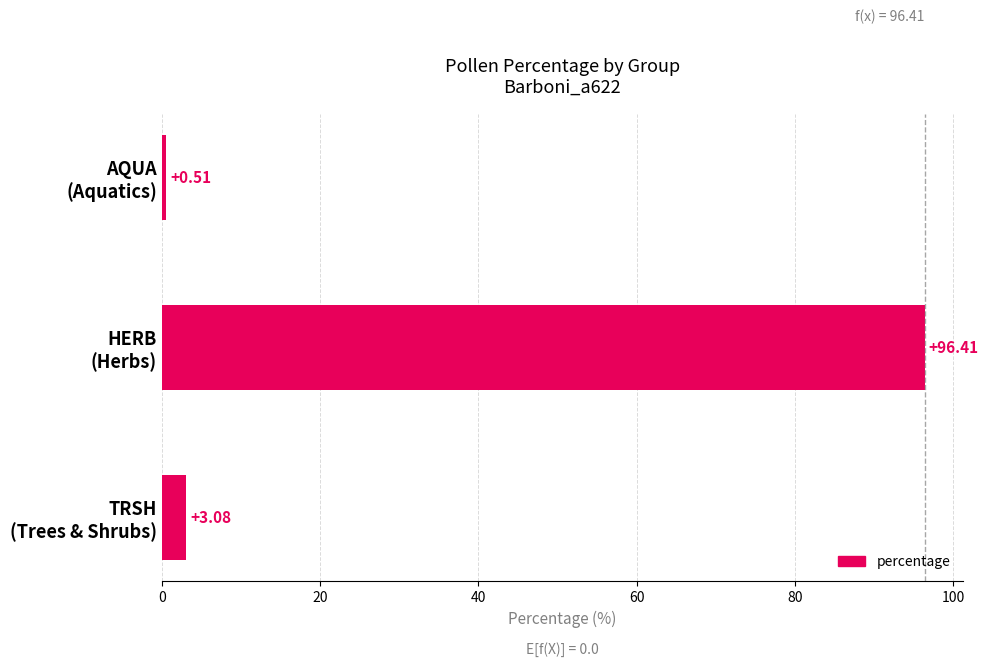

What is the difference between the maximum and minimum values?

95.9